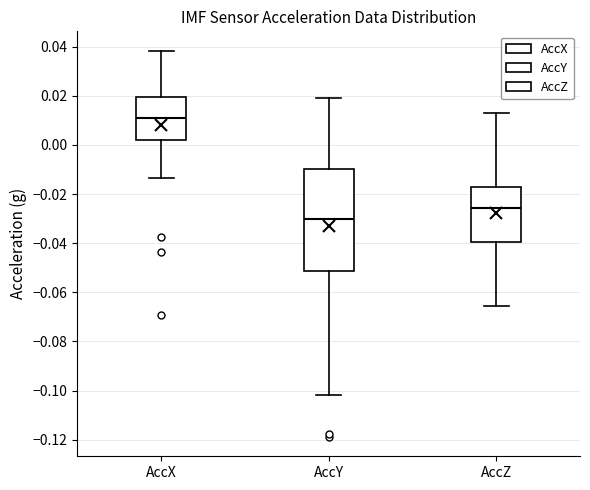

Reading left to right, transcribe this box plot: for each box, give where its median line is, the range the box spans, and where its two whiskers end, as read against the y-axis. The values are not printed on the chart, so give them approximately, as read against the axis.

AccX: median 0.012, box 0.002 to 0.020, whiskers -0.014 to 0.038
AccY: median -0.030, box -0.052 to -0.010, whiskers -0.102 to 0.020
AccZ: median -0.026, box -0.040 to -0.018, whiskers -0.066 to 0.012